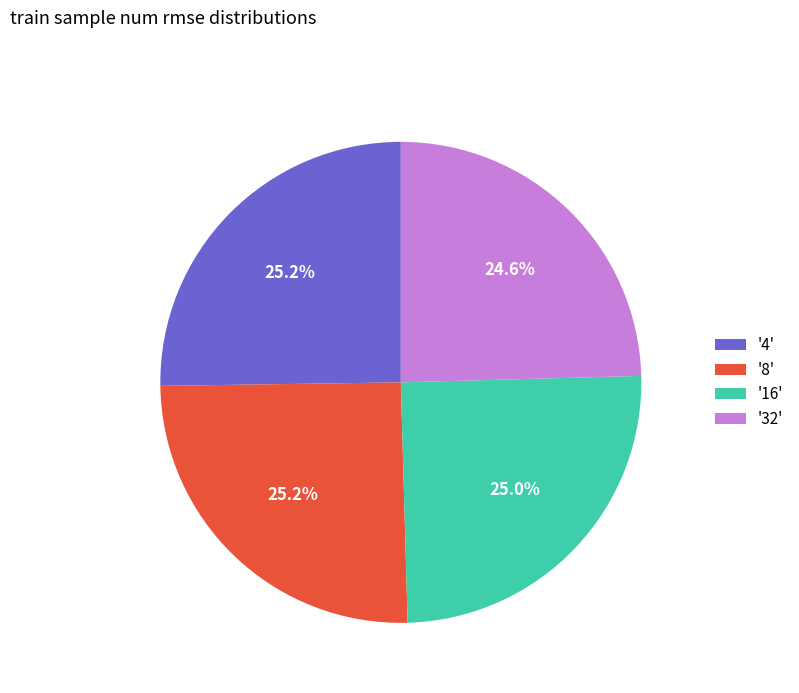

Is there a majority slice in this chart?

No